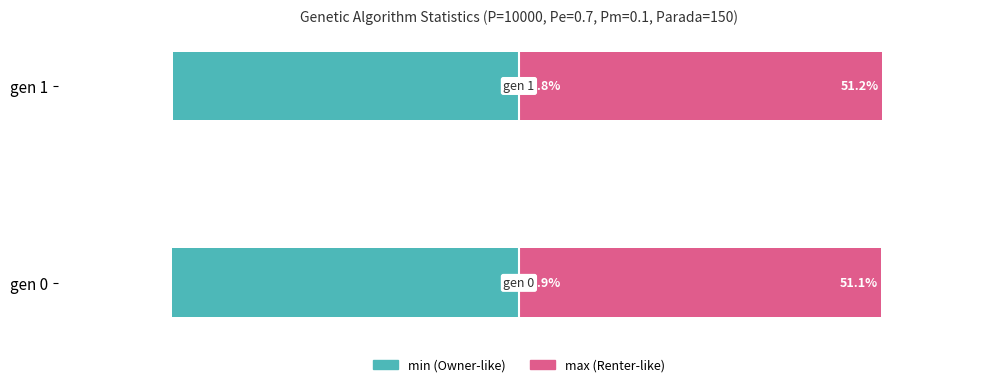

At how many categories does at least one series exceed 24?

2